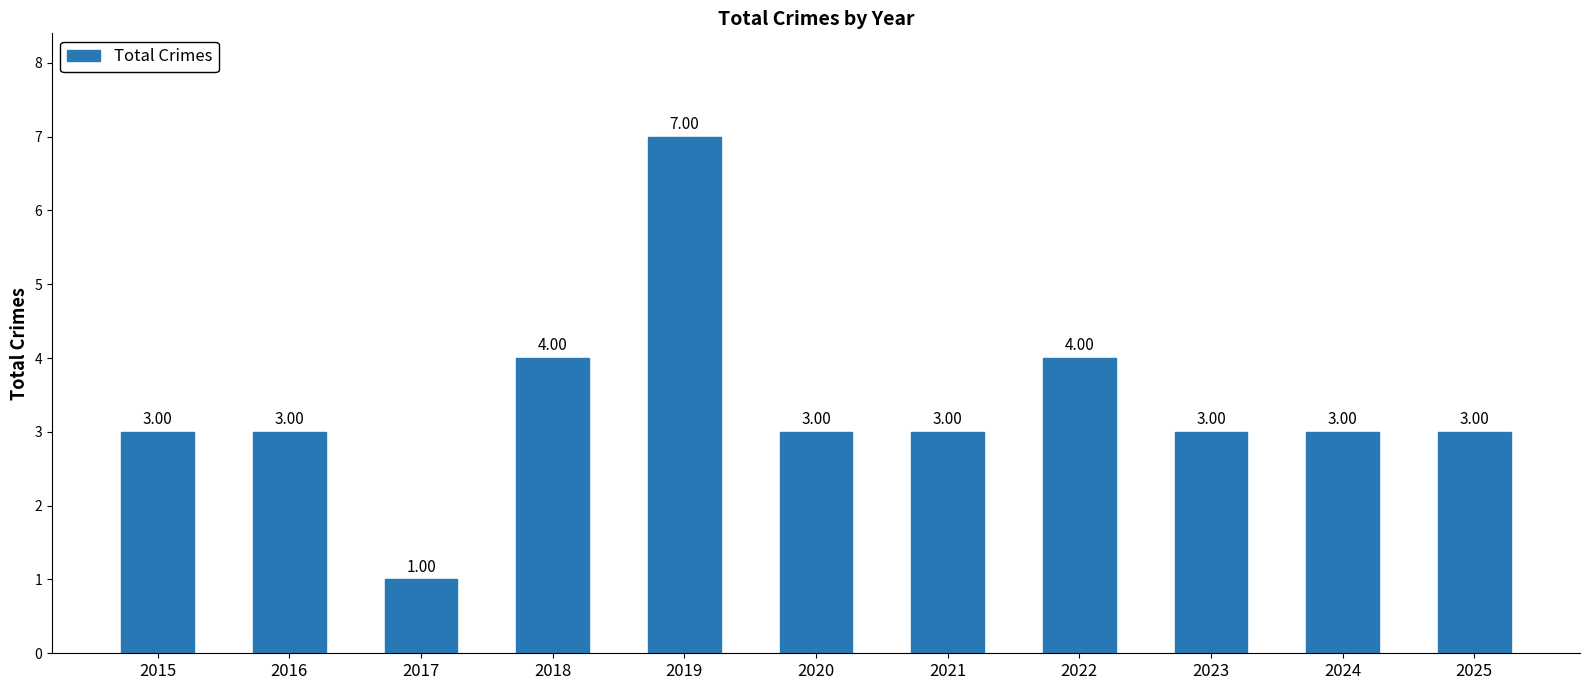

The chart shows a value of 1 at 2023. True or false?

False